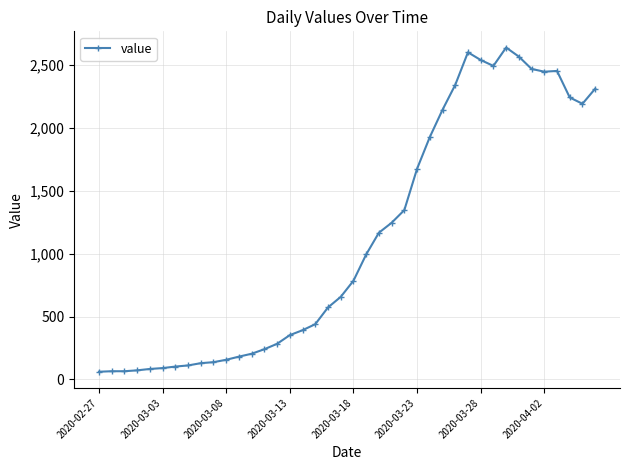

True or false: there are more than 0 points higher than both neighbors.

True